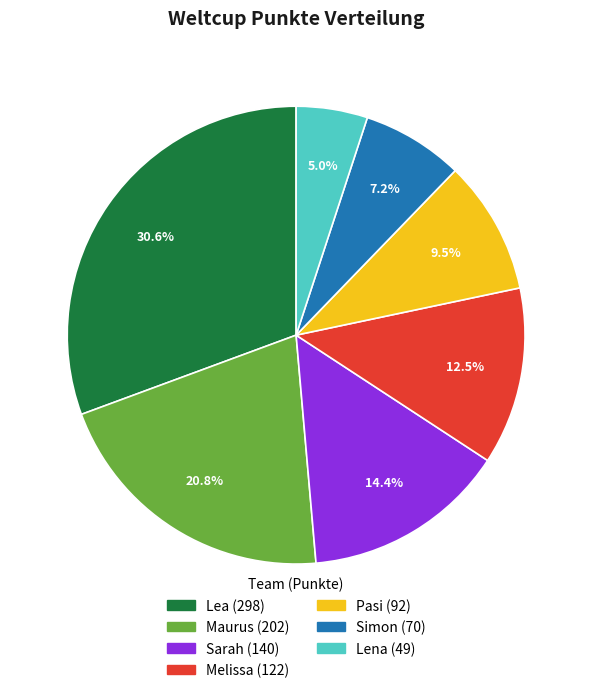

Is there any slice that represents more than half of the pie?

No